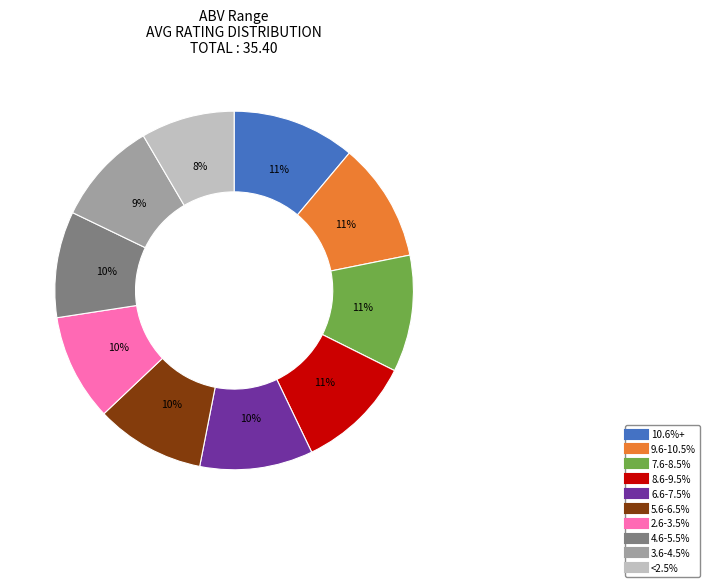

To the nearest percent, what portion does 5.6-6.5% represent?

10%